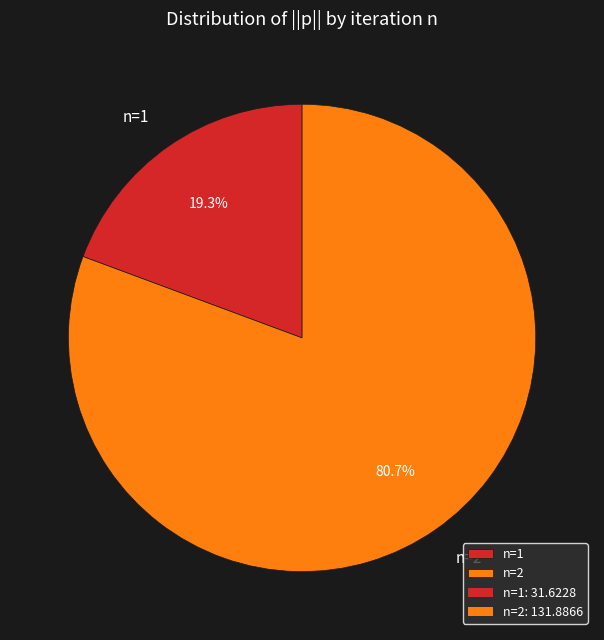

Which slice is the largest?

n=2